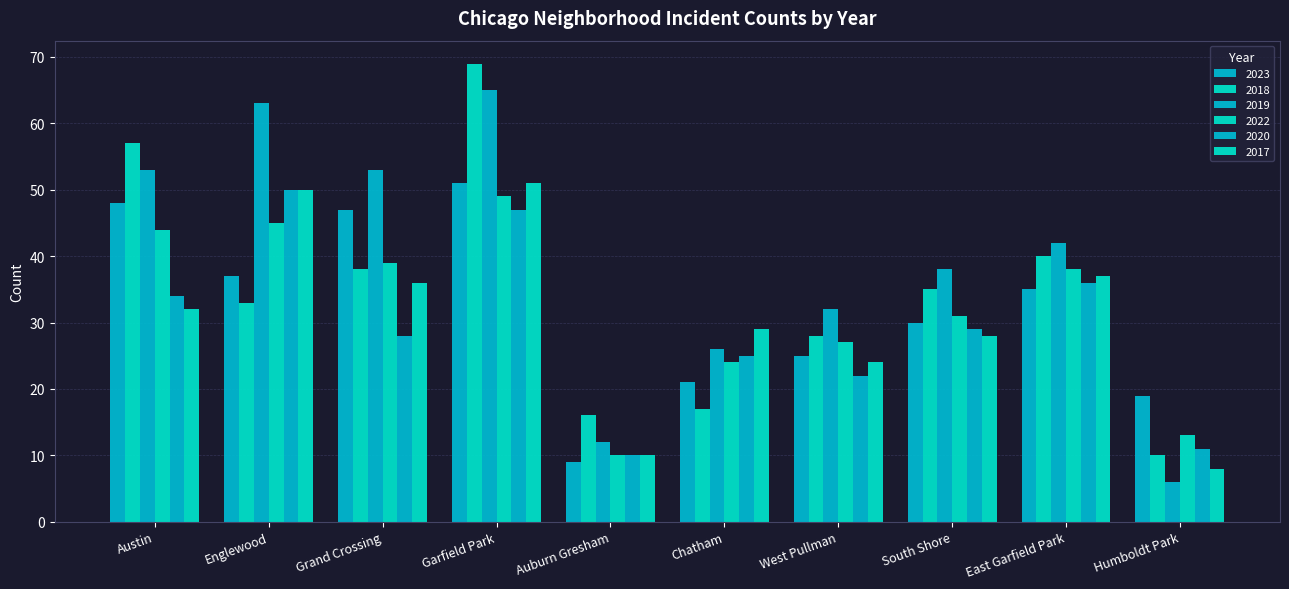

How many values in the 2022 series are below 38?

5